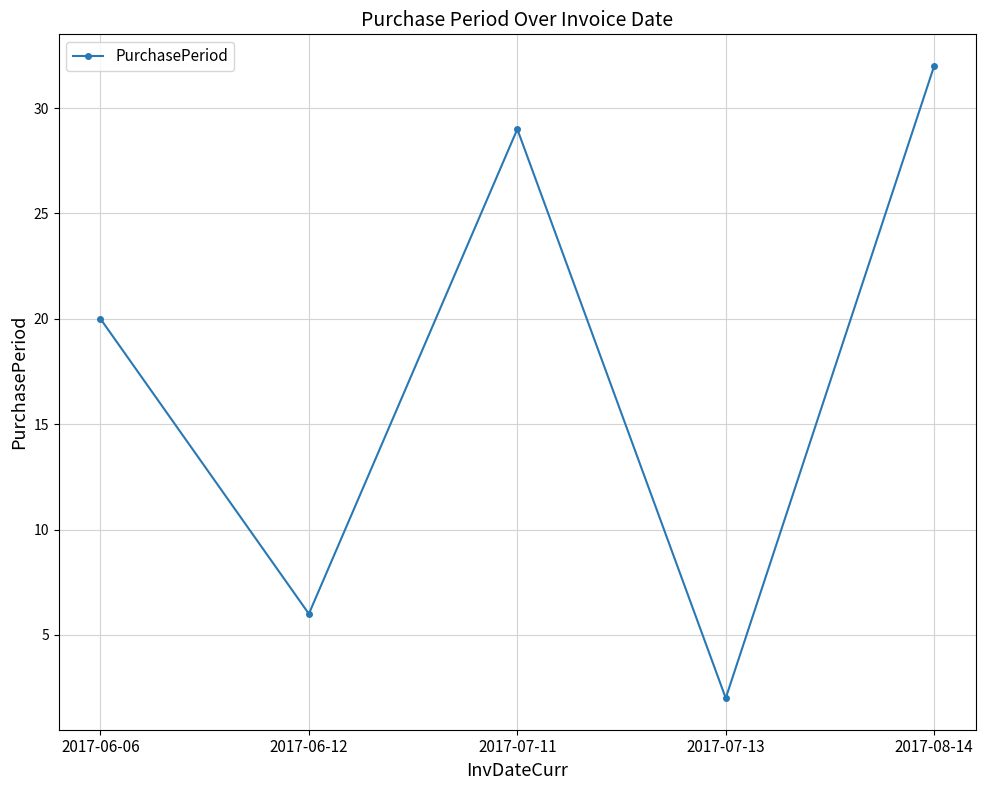

What is the smallest value displayed?

2